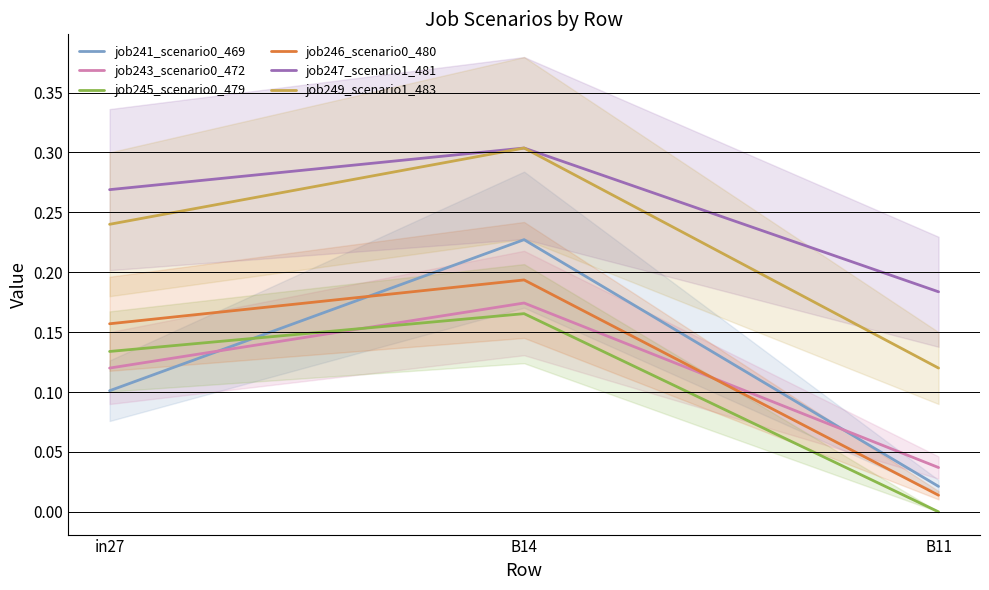

At which label does job241_scenario0_469 reach its minimum?

B11